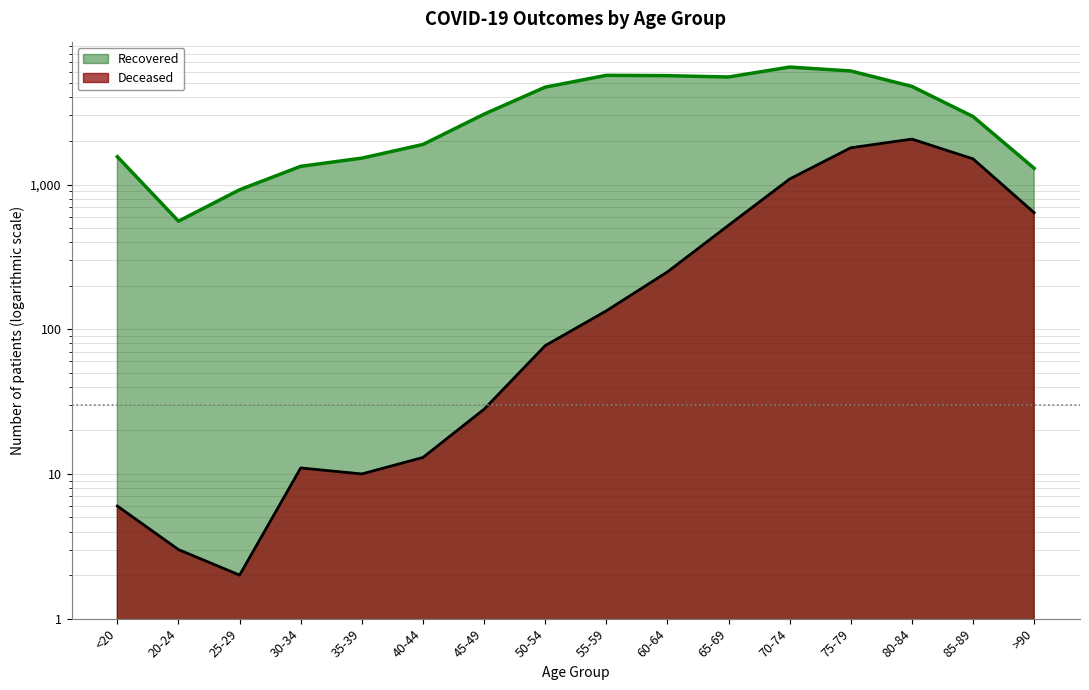

Is it true that patients_recovered equals 2482 at 35-39?

False